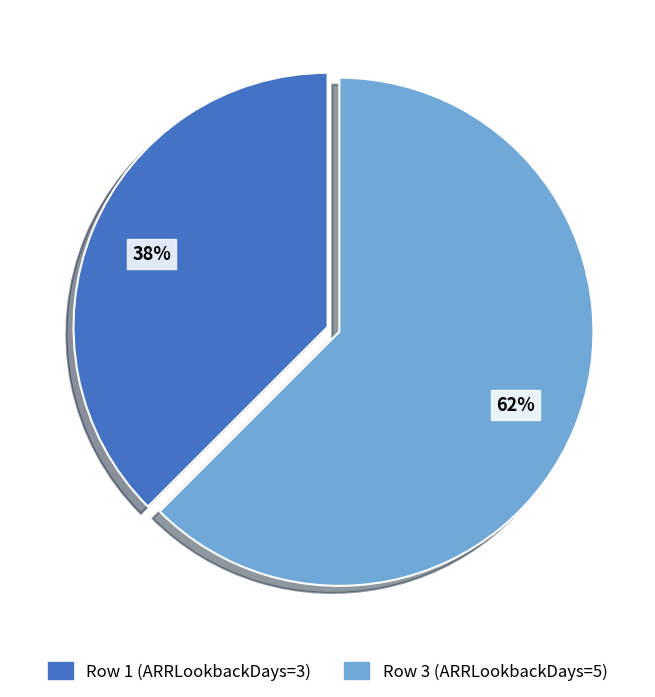

Count the number of slices in the pie.

2